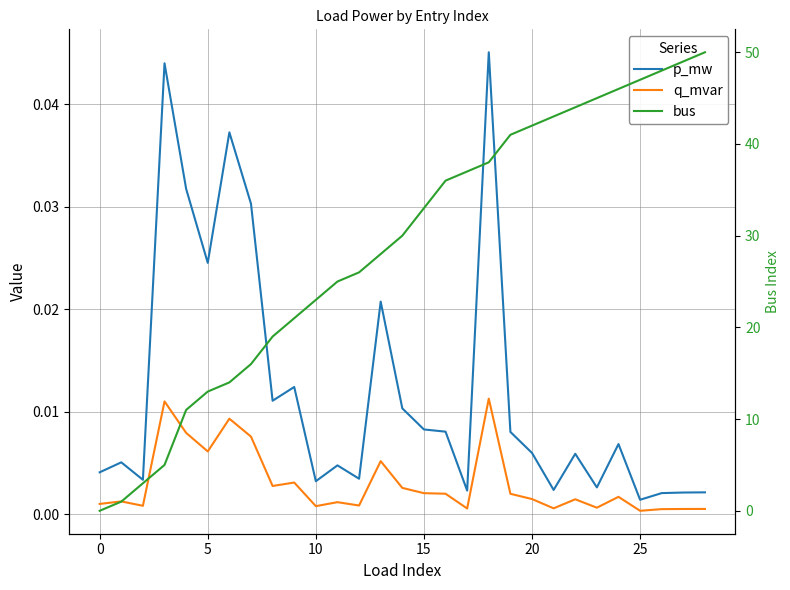

The value of q_mvar at 25 is 0.0. True or false?

False